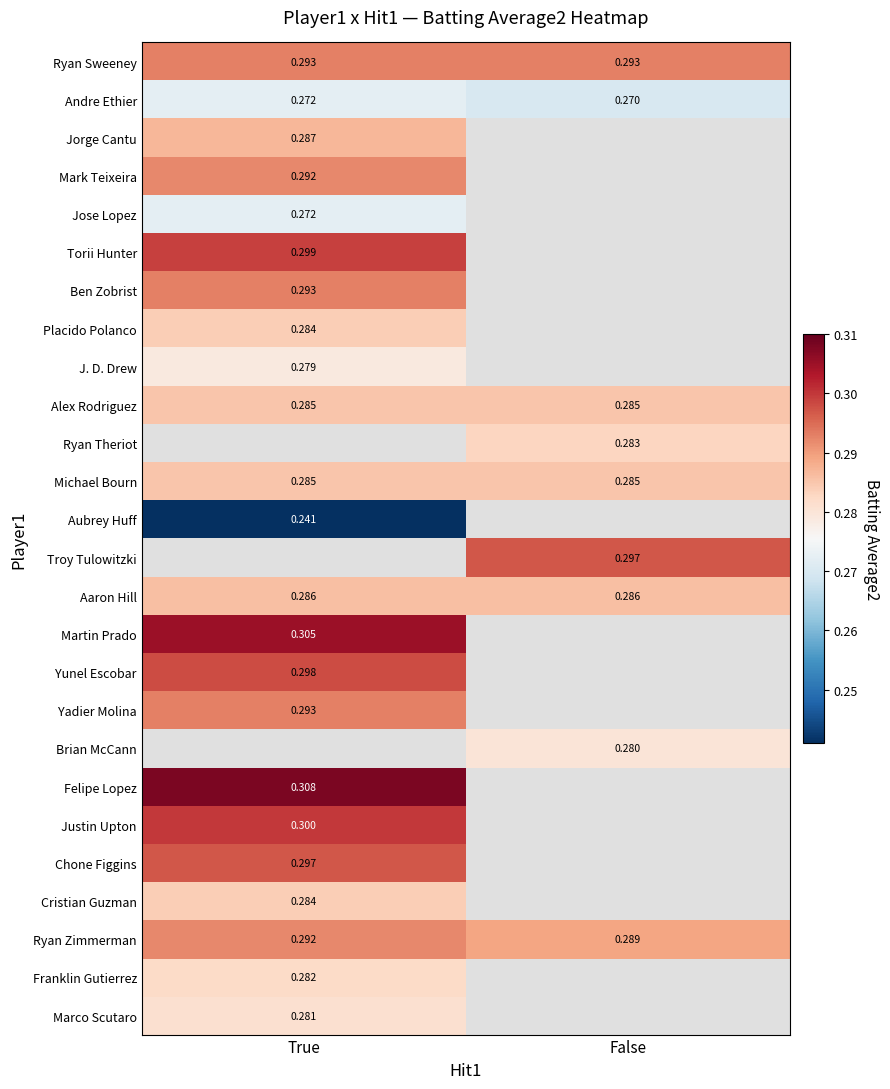

Is the value of Alex Rodriguez at True greater than the value of Yunel Escobar at True?

No